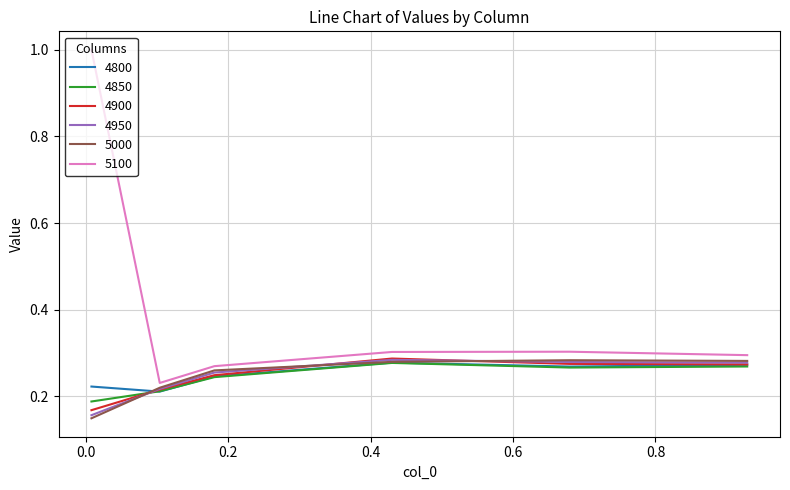

Which series has the widest spread of values?

5100